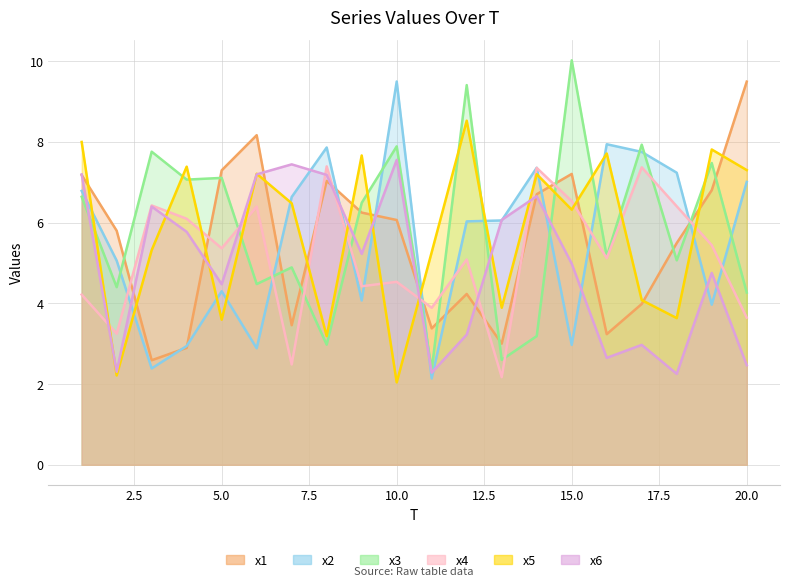

Where is the first local maximum for x3?

3